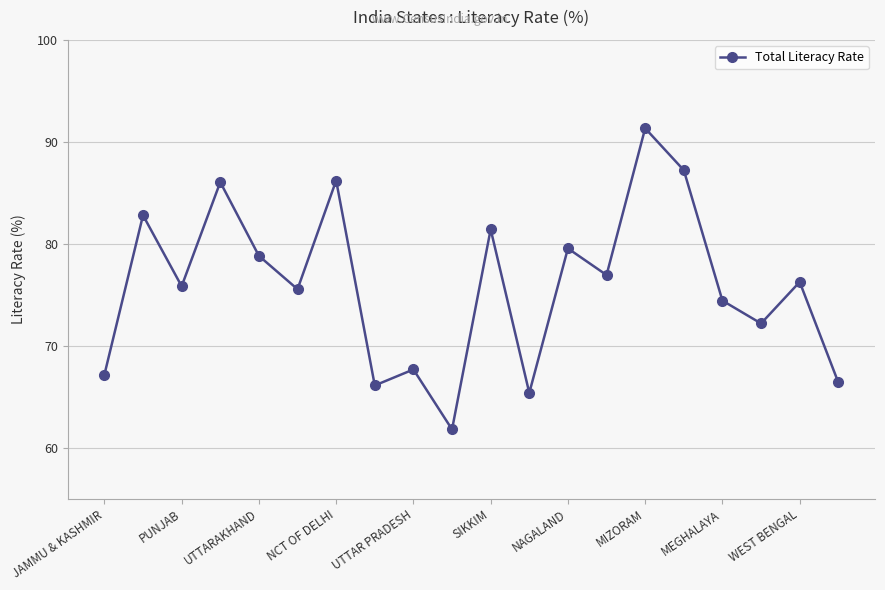

How many data points does each series have?

20